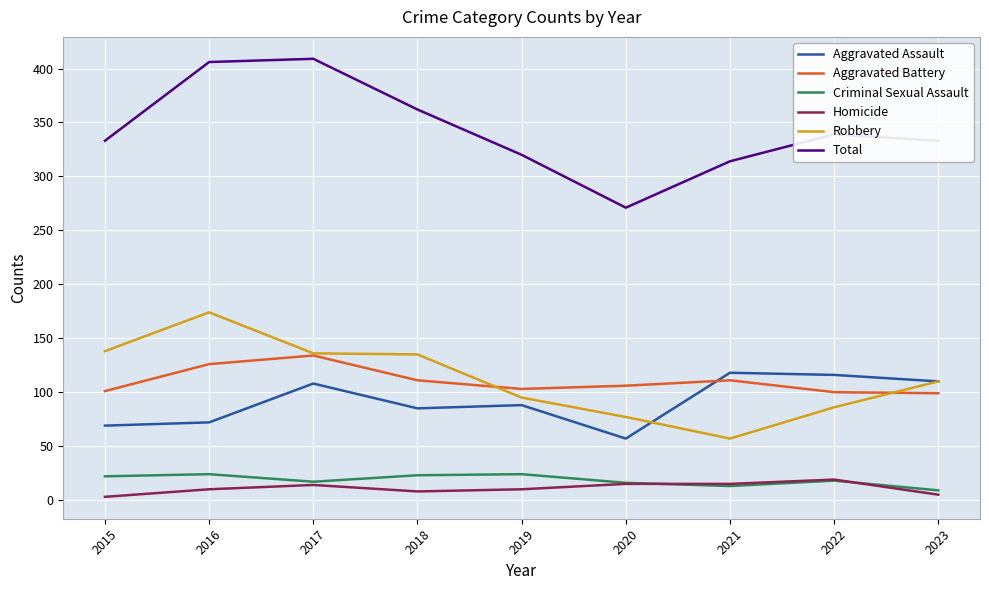

True or false: Robbery has a value of 135 at 2018.

True